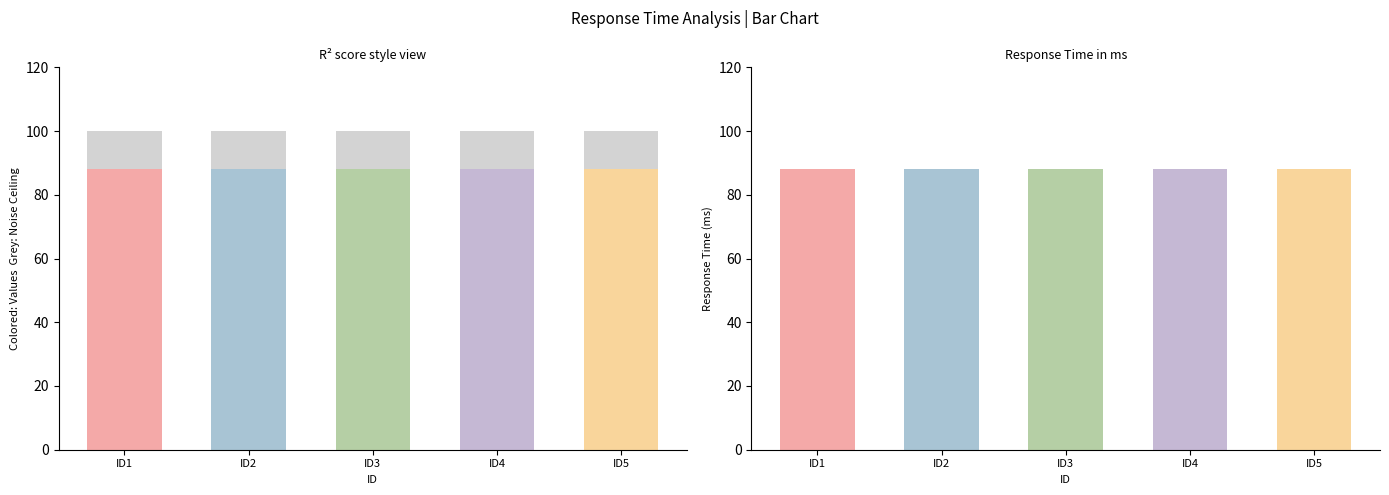

At ID4, list the series in order from largest to smallest.

Noise Ceiling, Response Time (ms)